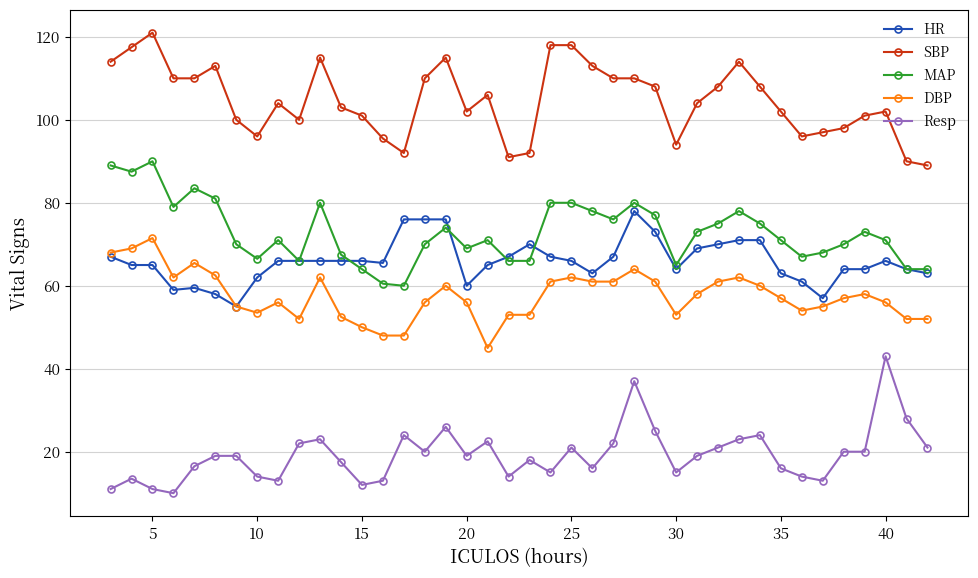

True or false: SBP and DBP intersect in this chart.

False